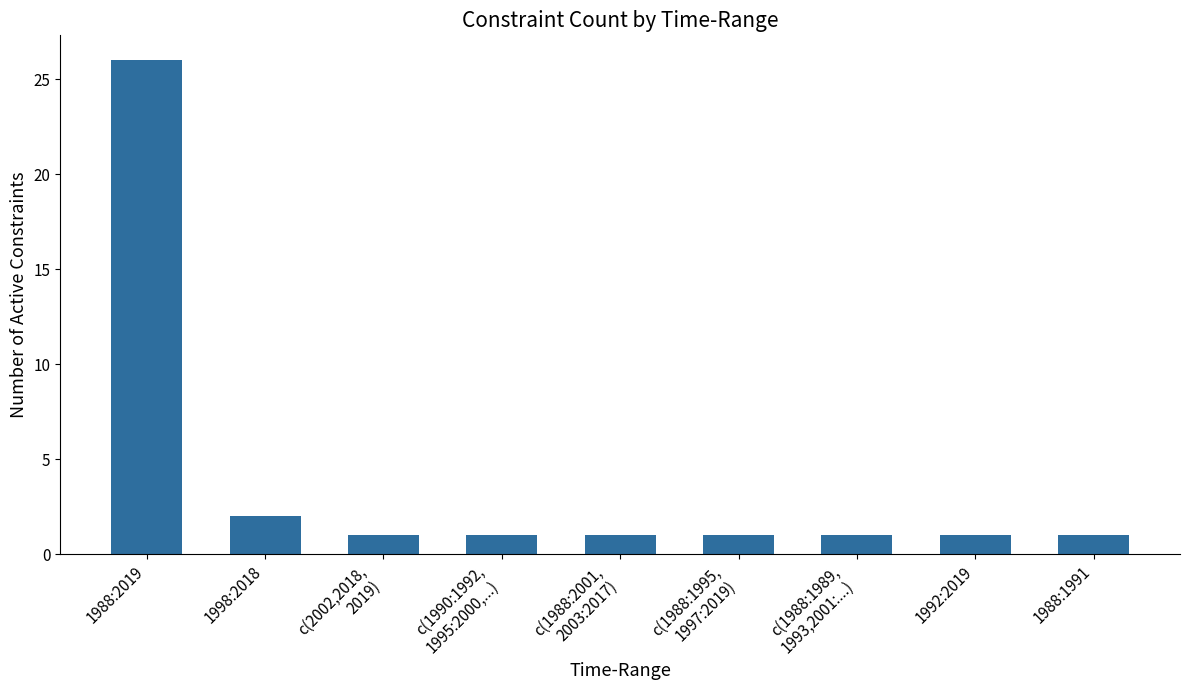

What is the sum of all values?

35